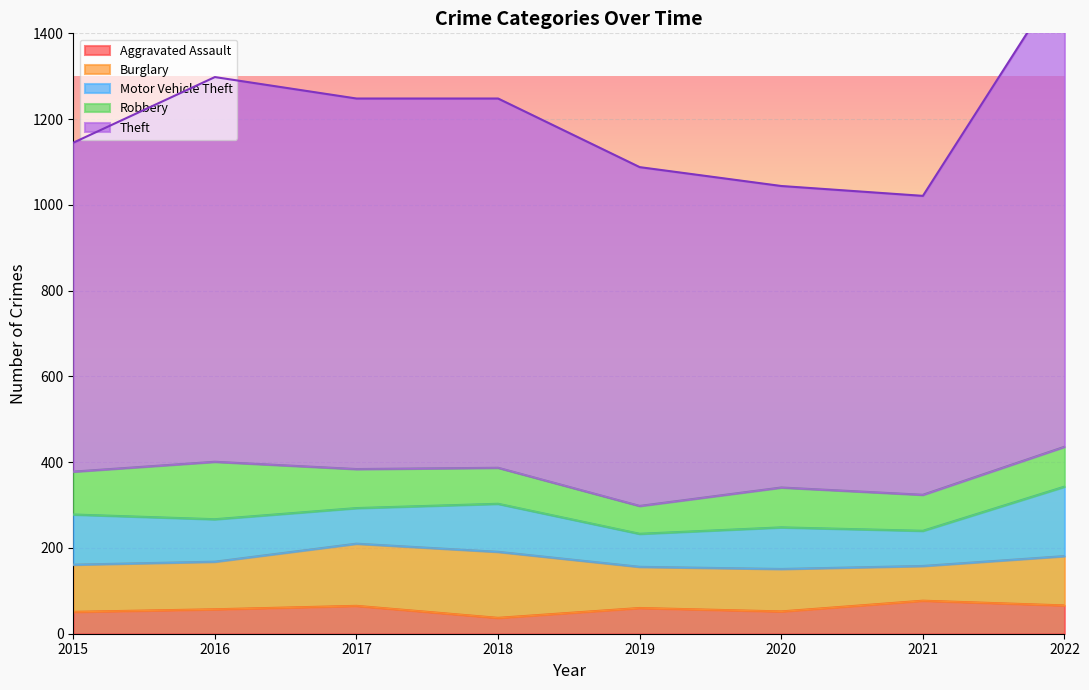

What are all the series names shown in the legend?

Aggravated Assault, Burglary, Motor Vehicle Theft, Robbery, Theft